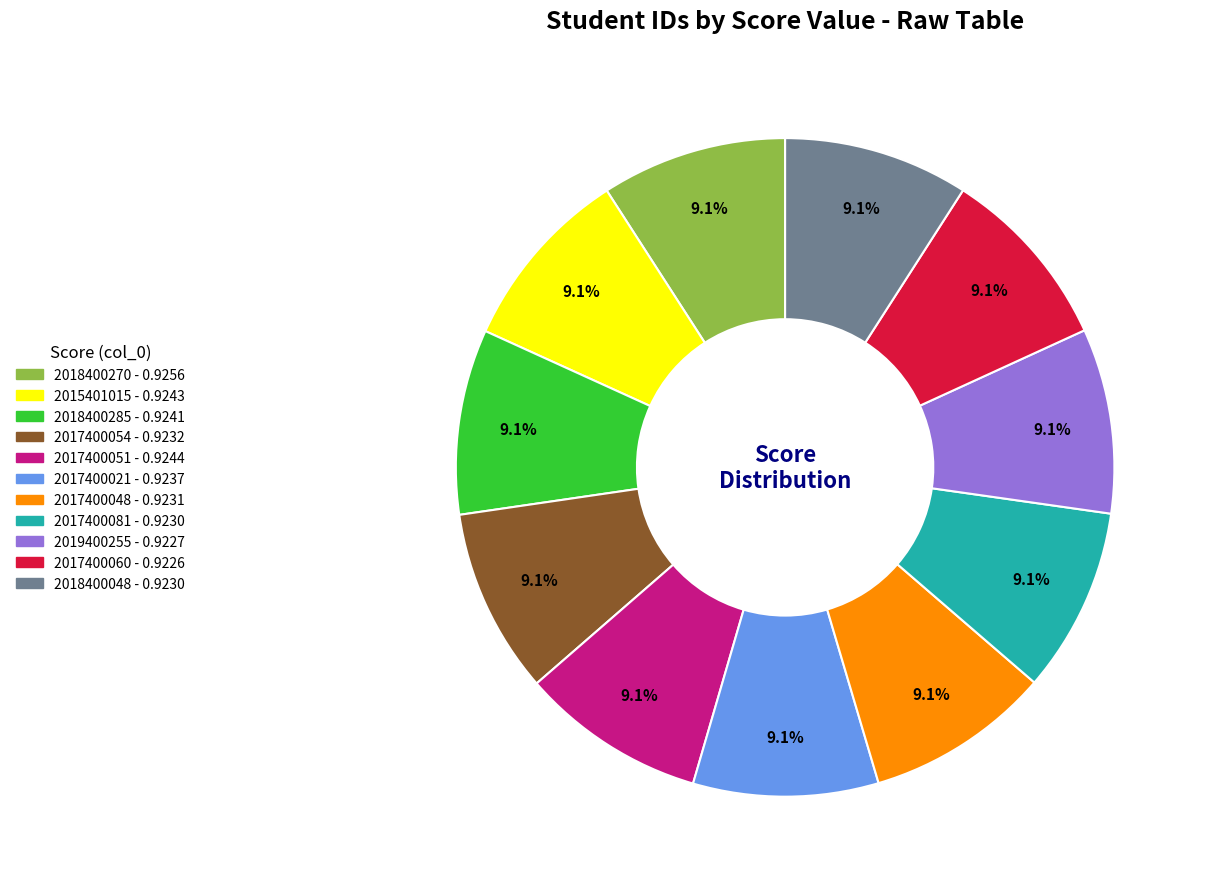

Do 2017400021 and 2018400048 together represent more than half of the pie?

No